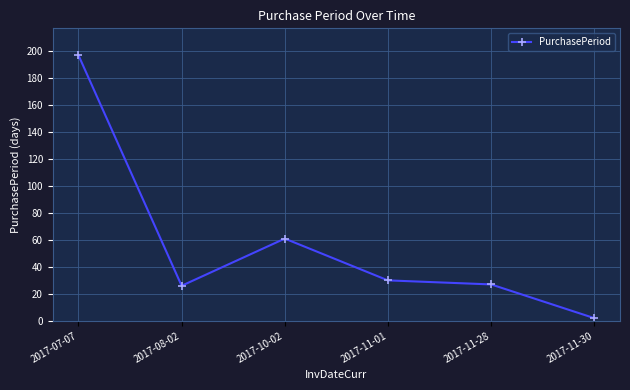

What is the change in value from 2017-08-02 to 2017-10-02?

+35